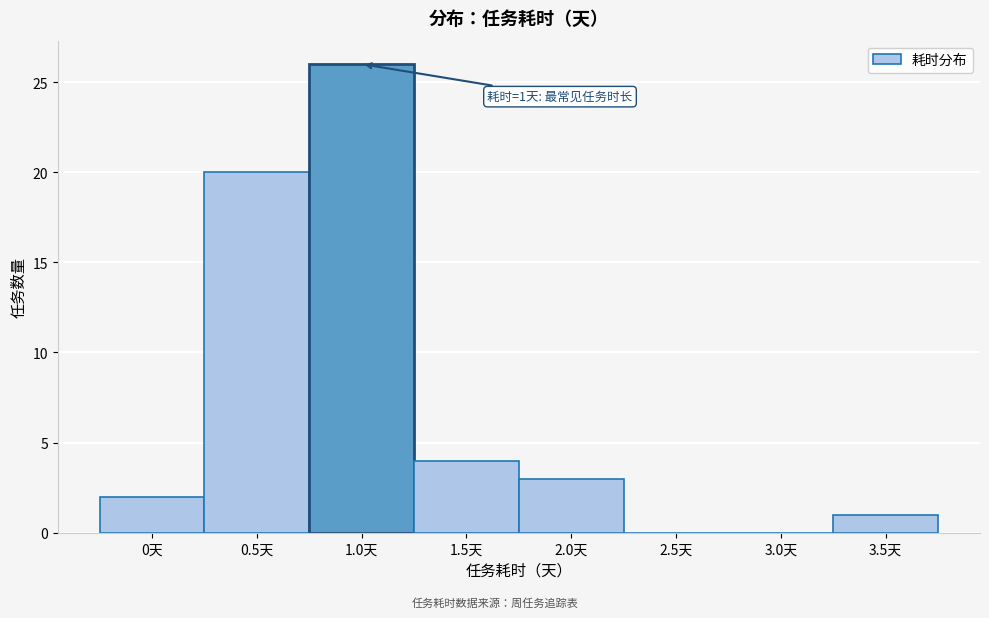

Reading left to right, extract all data points from this chart.

0天=2	0.5天=20	1.0天=26	1.5天=4	2.0天=3	2.5天=0	3.0天=0	3.5天=1